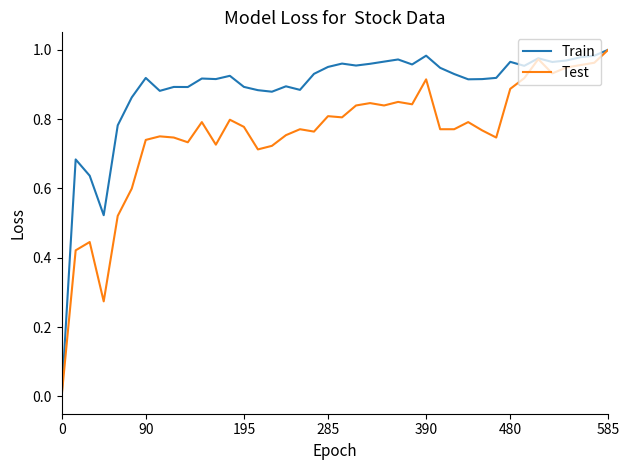

List the series in order of their overall mean, highest first.

Train, Test